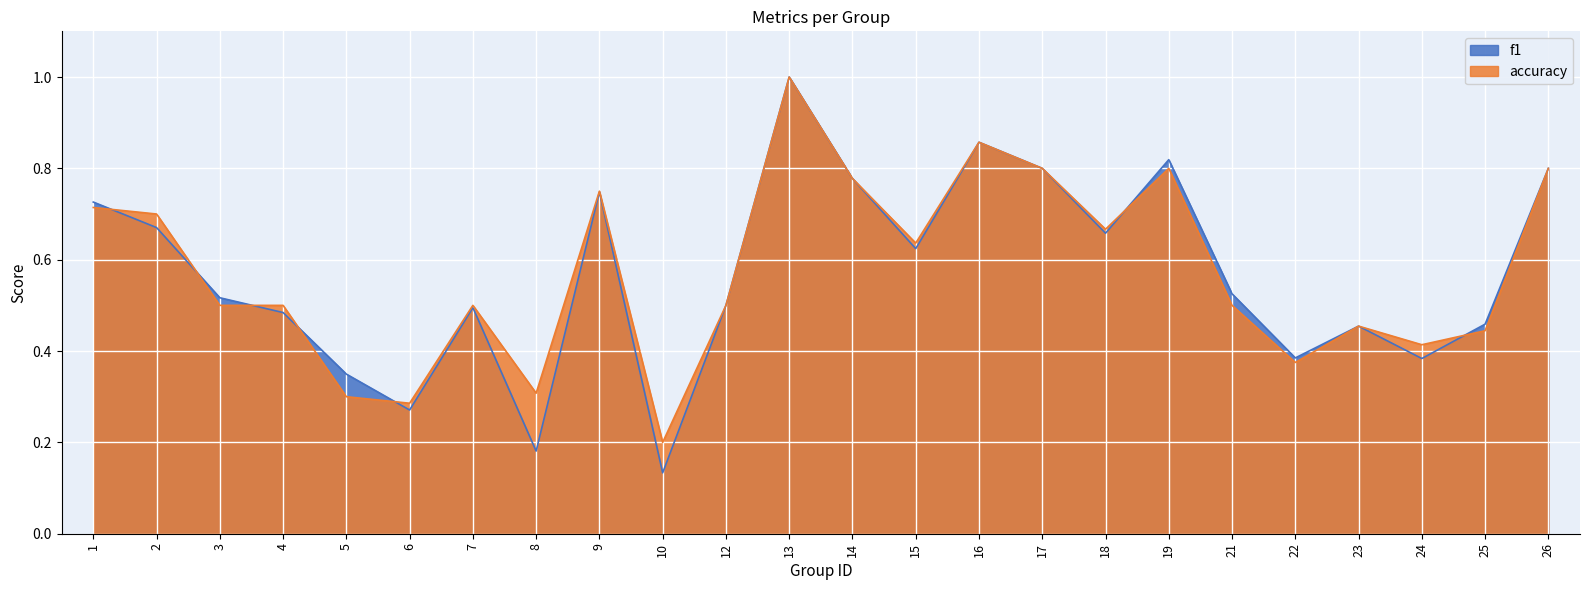

What is the average value of the accuracy series?

0.6